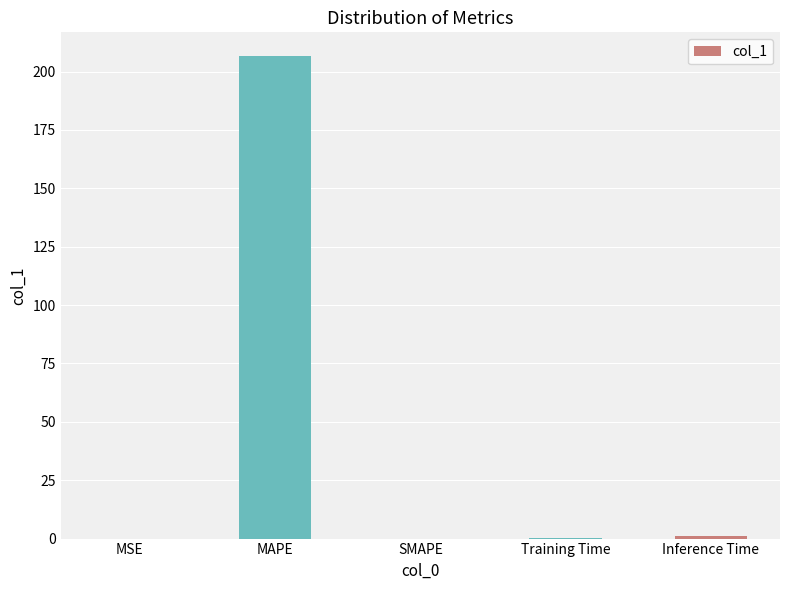

How many distinct data groups are displayed?

1